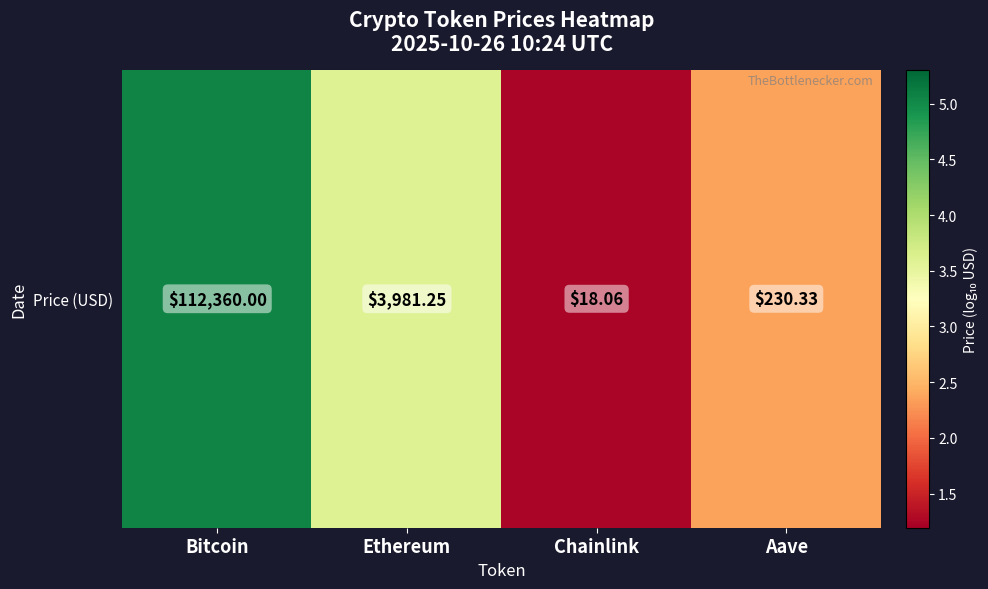

What is the change in value from Ethereum to Chainlink?

-2.3